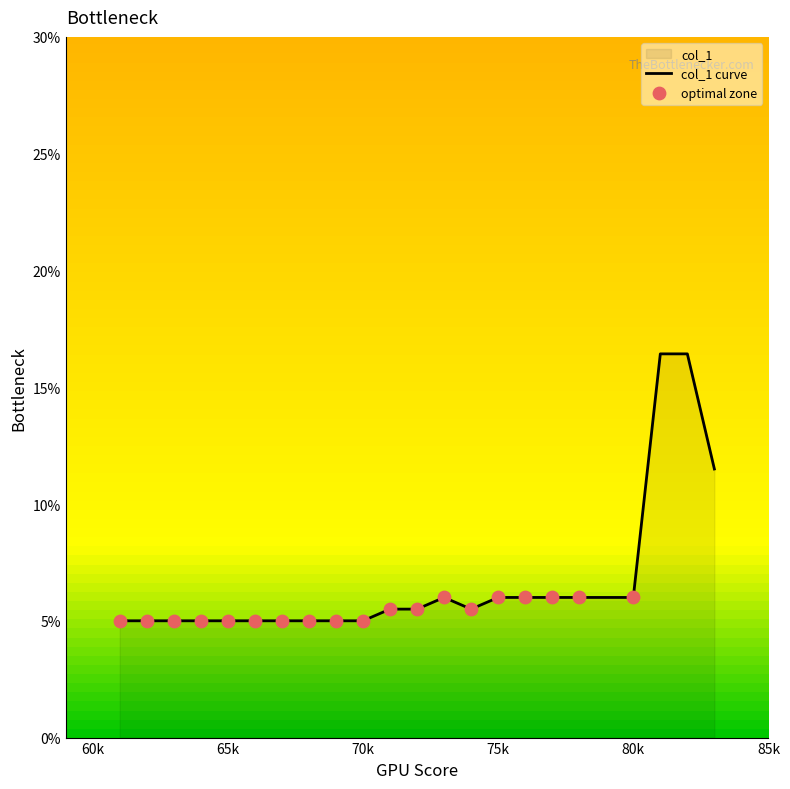

What is the difference between the maximum and minimum values?

11.4